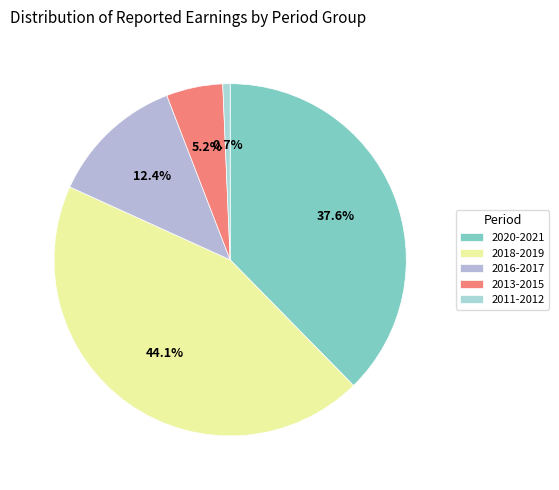

Count the number of slices in the pie.

5